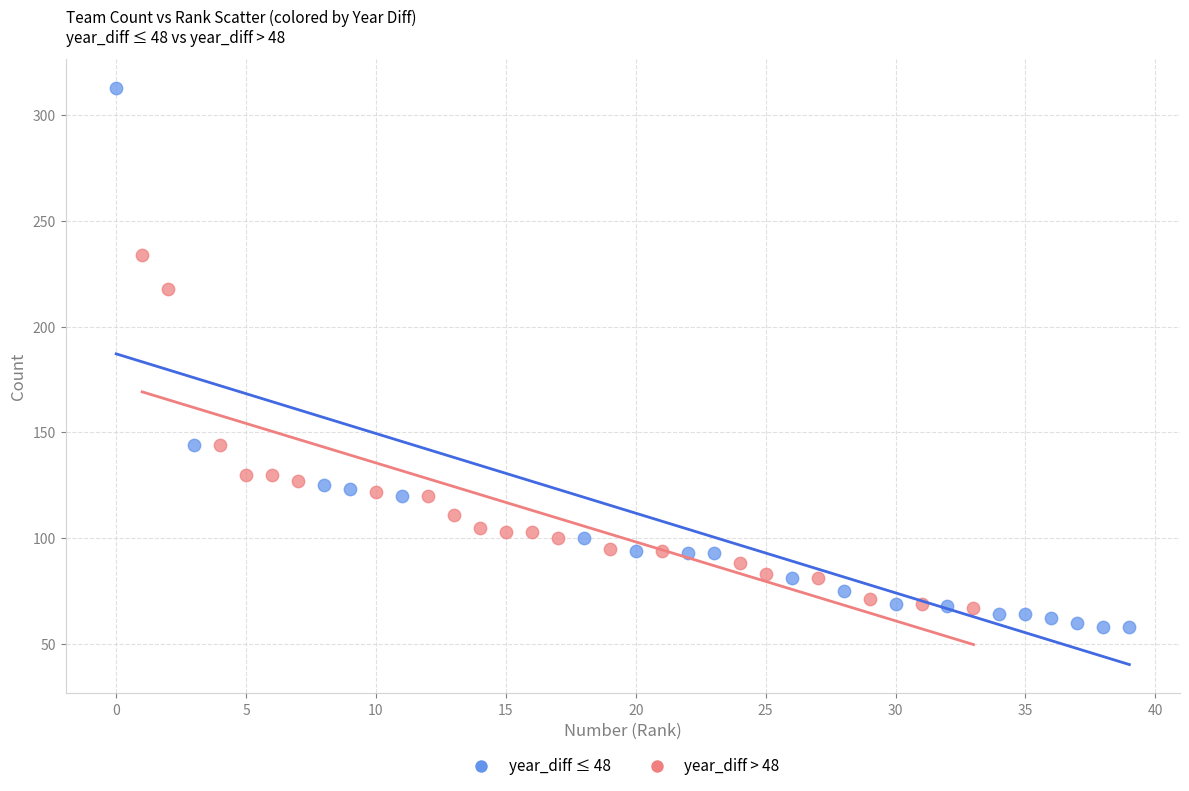

Which series reaches the maximum Y coordinate?

year_diff ≤ 48